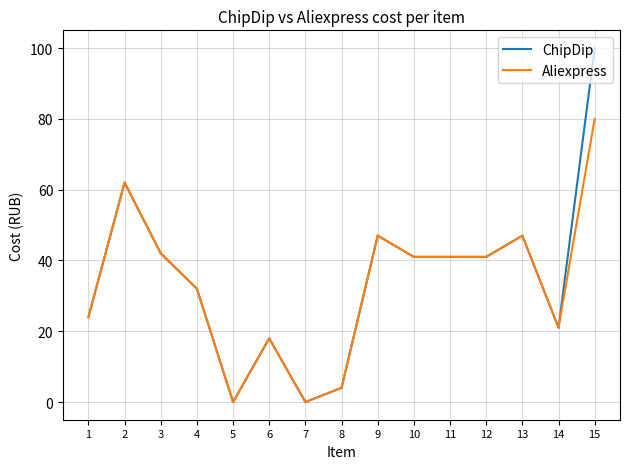

Is it true that Aliexpress equals 26 at 13?

False